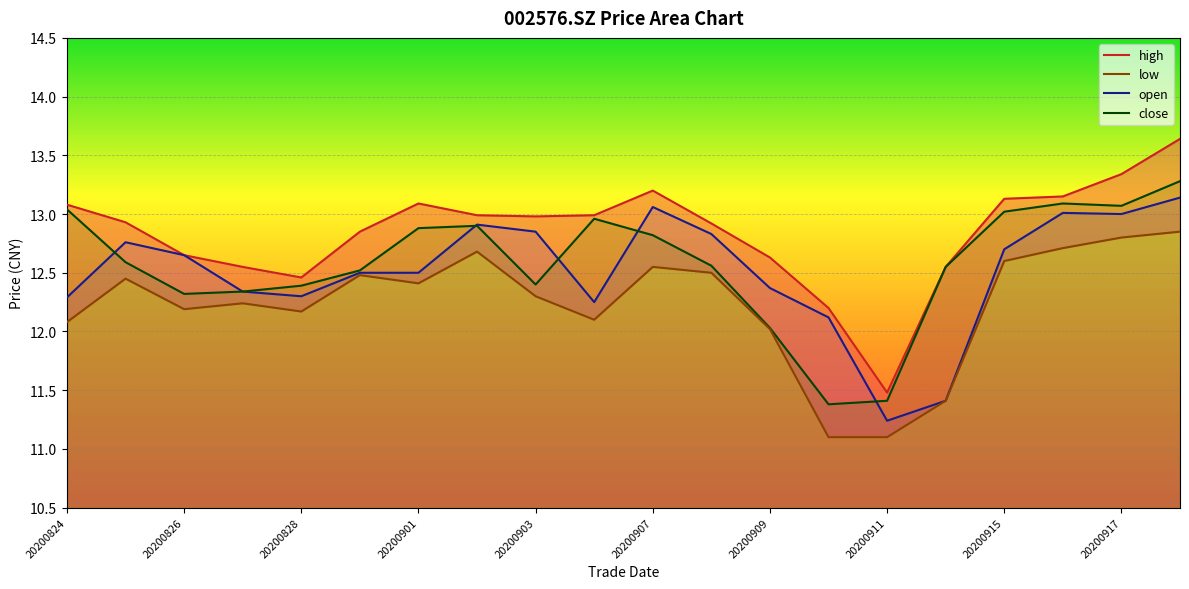

True or false: high and low intersect in this chart.

False